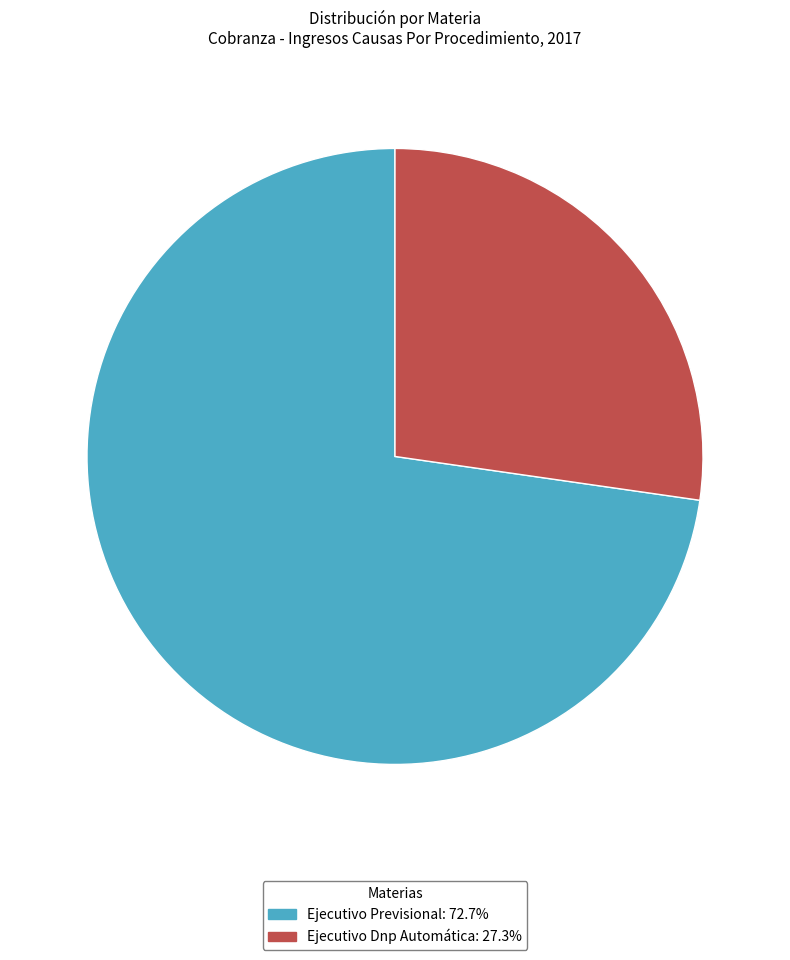

True or false: Ejecutivo Previsional accounts for 81% of the total.

False